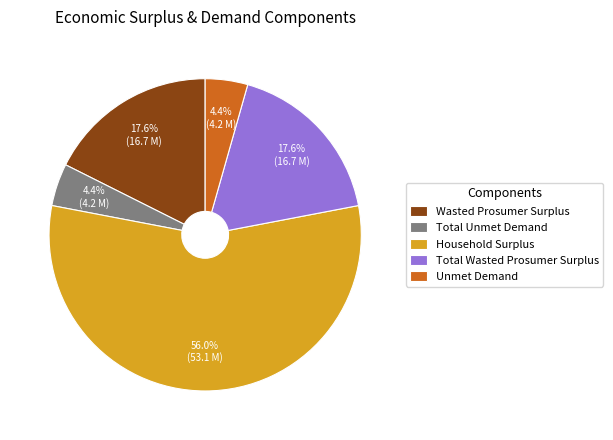

What is the total percentage of Household Surplus and Wasted Prosumer Surplus?

73.6%